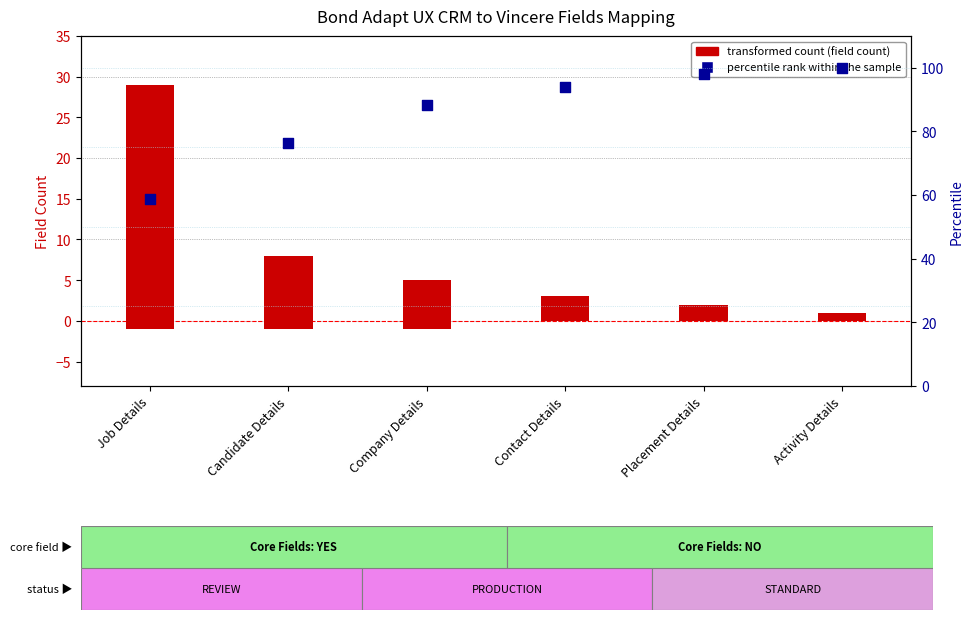

Which series has the largest Y range (max minus min)?

percentile rank within the sample